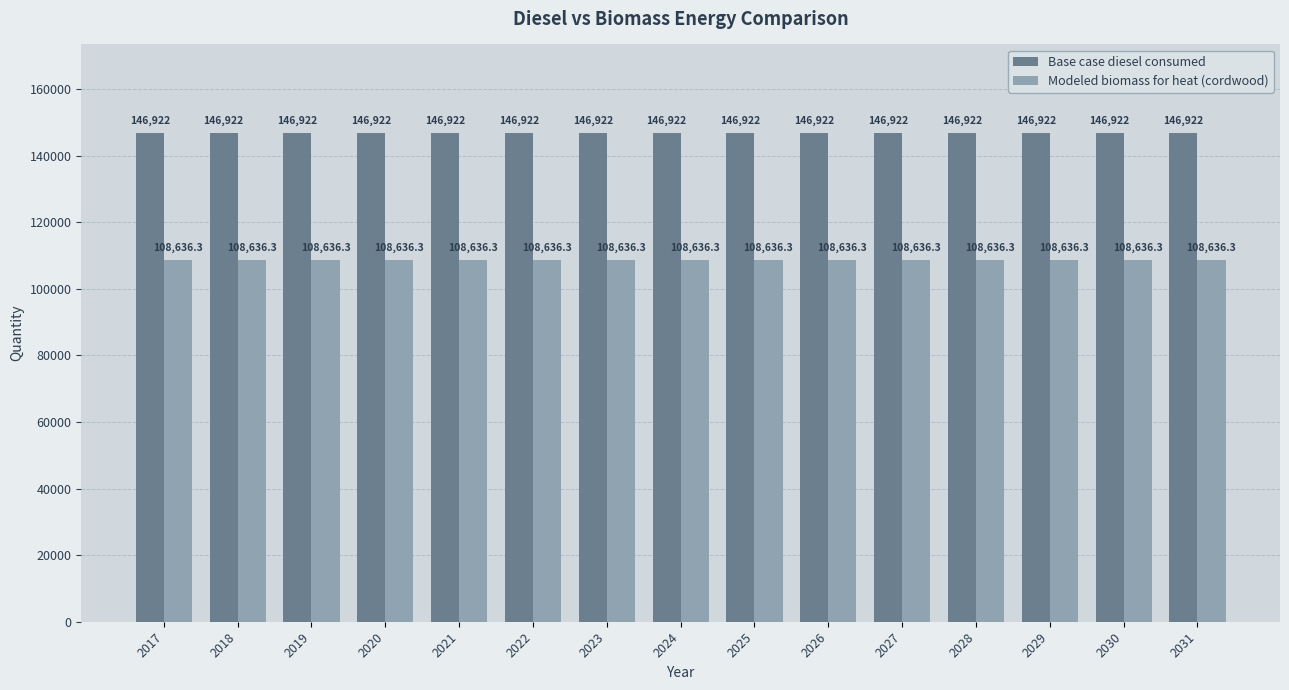

What is the spread (max minus min) of values at 2021?

38285.7